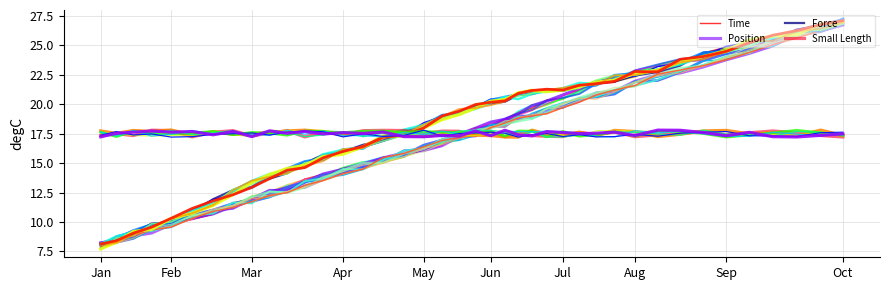

Which category has the lowest value in the Force series?

Jan